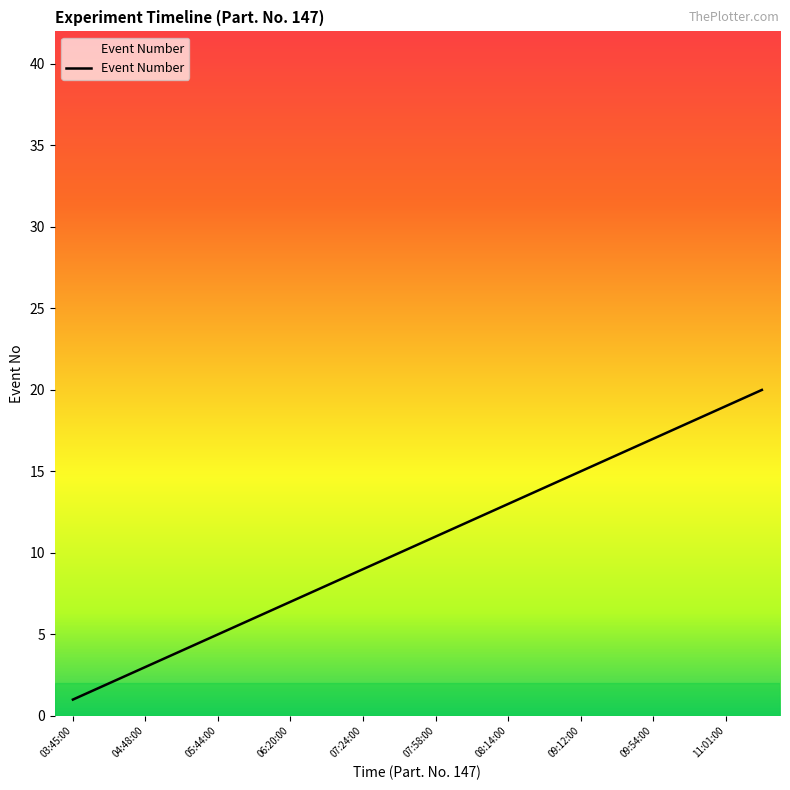

What is the greatest value displayed?

20